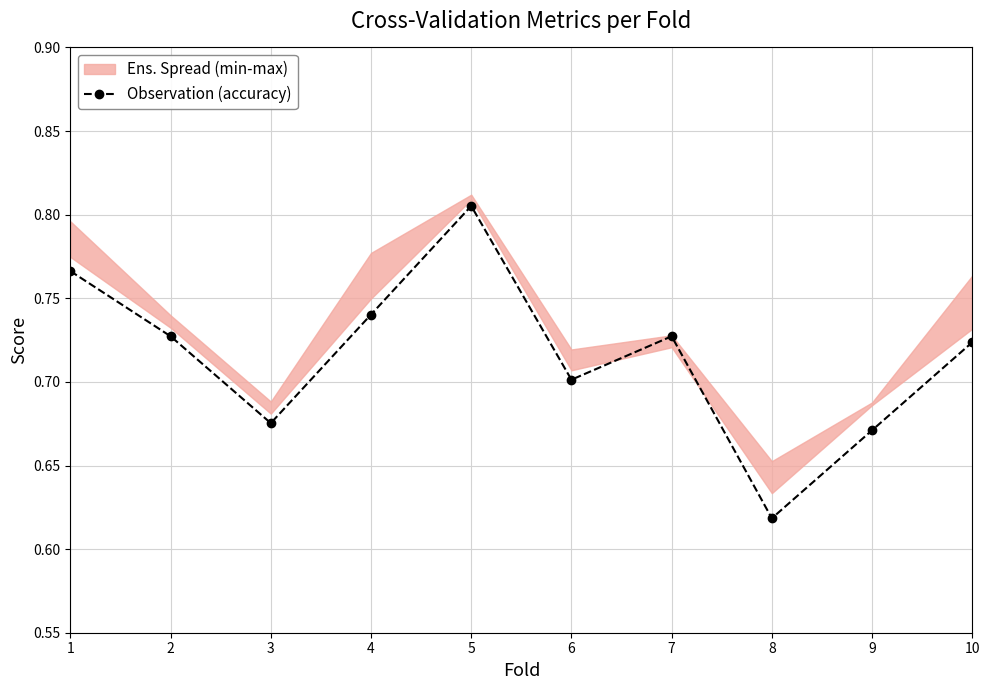

At which category does the chart reach its peak across all series?

5